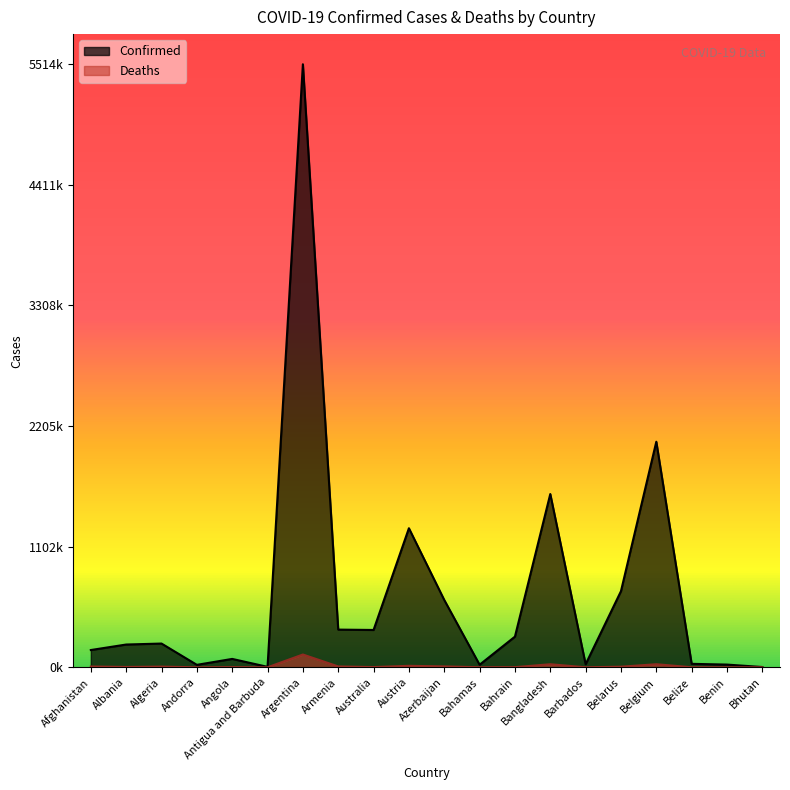

True or false: Deaths and Confirmed cross at least once.

False